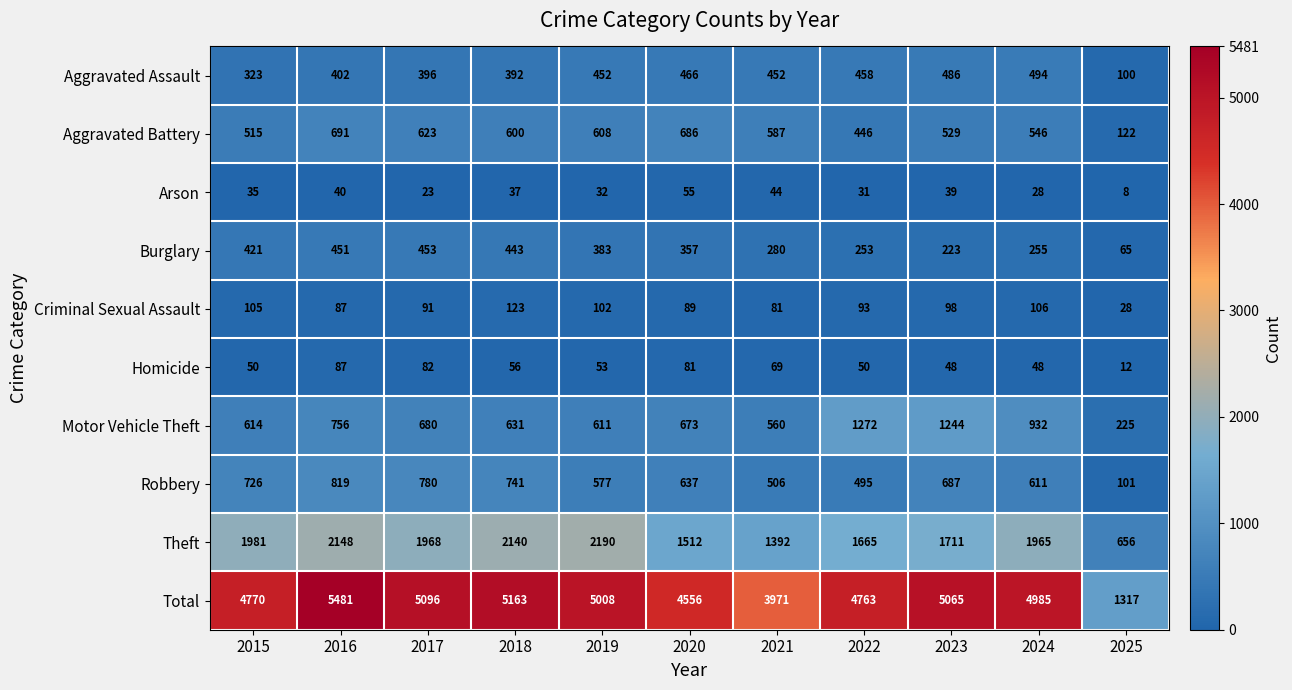

How many series are shown in this chart?

10